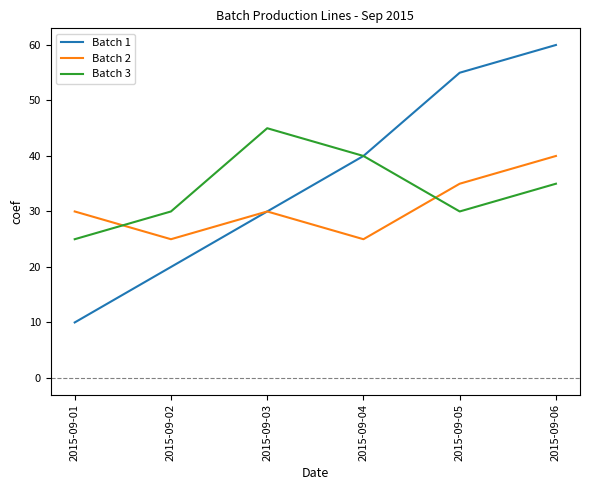

What is the total value across all series at 2015-09-01?

65